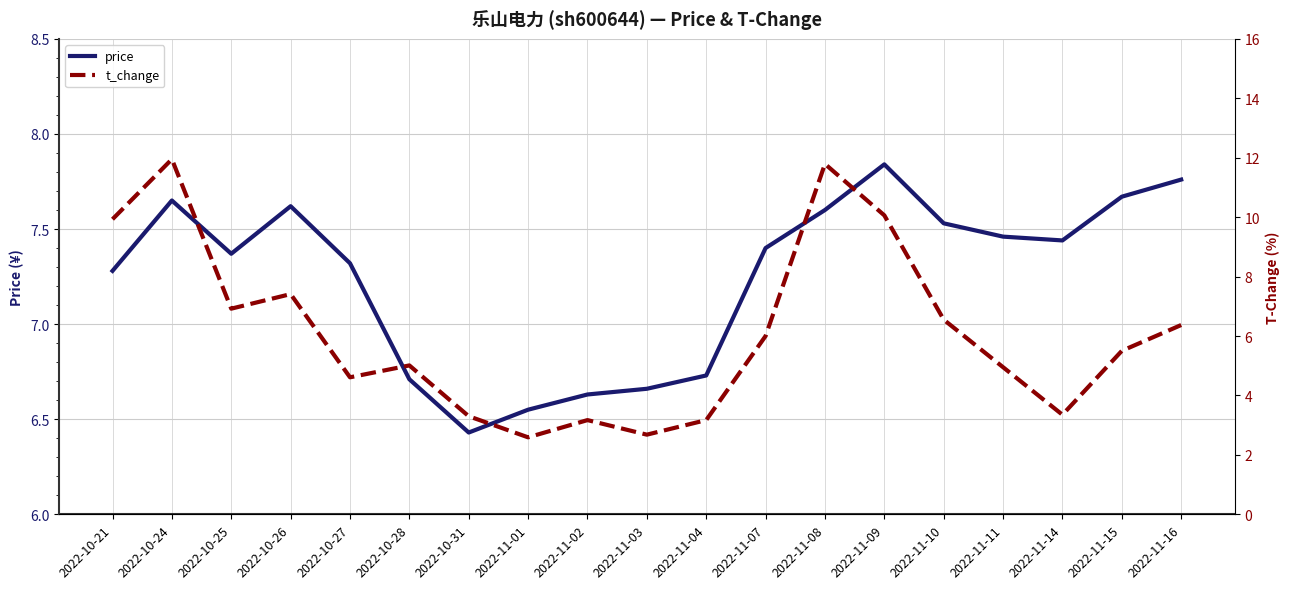

What is the difference between the maximum and minimum values in the t_change series?

9.4